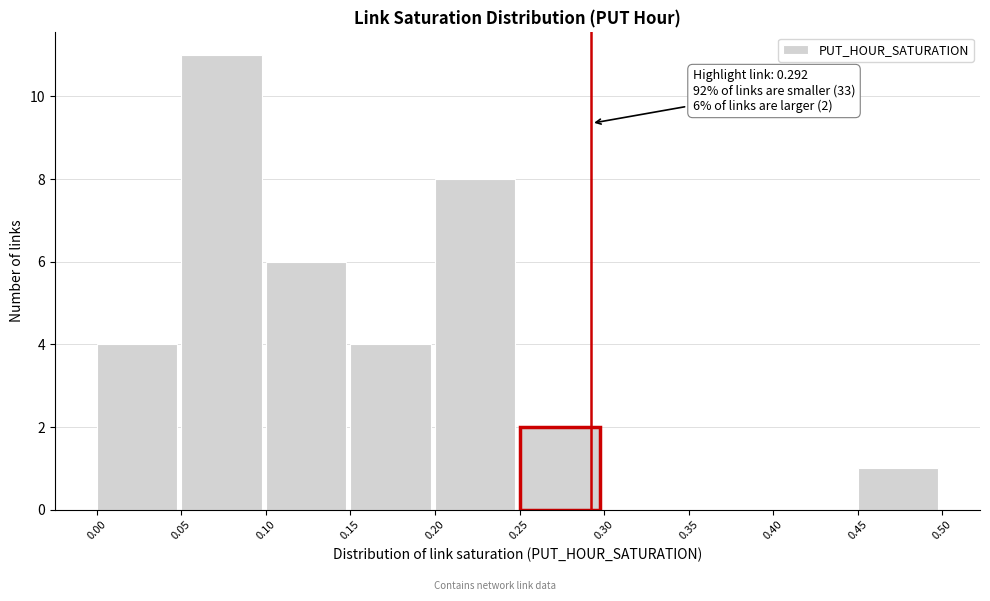

Over which range of the x-axis is the bar tallest?

0.05 to 0.10